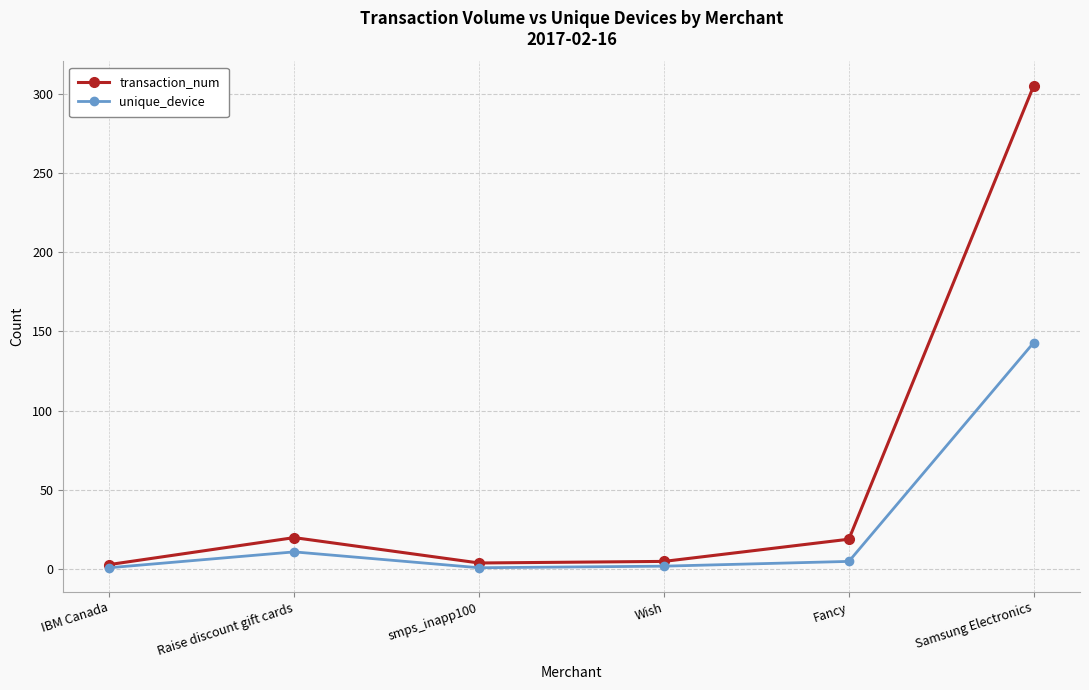

What is the difference between the maximum and second lowest values in the unique_device series?

142